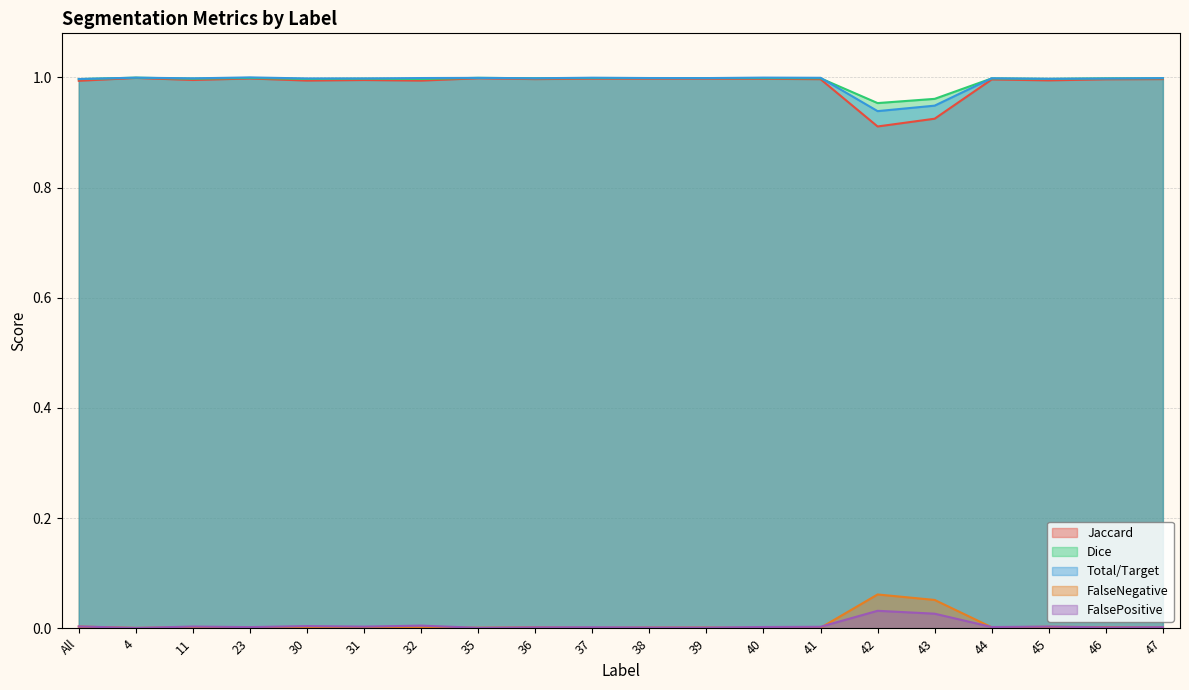

Reading left to right, transcribe all the data shown in this chart.

Jaccard: All=1.0	4=1.0	11=1.0	23=1.0	30=1.0	31=1.0	32=1.0	35=1.0	36=1.0	37=1.0	38=1.0	39=1.0	40=1.0	41=1.0	42=0.9	43=0.9	44=1.0	45=1.0	46=1.0	47=1.0
Dice: All=1.0	4=1.0	11=1.0	23=1.0	30=1.0	31=1.0	32=1.0	35=1.0	36=1.0	37=1.0	38=1.0	39=1.0	40=1.0	41=1.0	42=1.0	43=1.0	44=1.0	45=1.0	46=1.0	47=1.0
Total/Target: All=1.0	4=1.0	11=1.0	23=1.0	30=1.0	31=1.0	32=1.0	35=1.0	36=1.0	37=1.0	38=1.0	39=1.0	40=1.0	41=1.0	42=0.9	43=0.9	44=1.0	45=1.0	46=1.0	47=1.0
FalseNegative: All=0.0	4=0.0	11=0.0	23=0.0	30=0.0	31=0.0	32=0.0	35=0.0	36=0.0	37=0.0	38=0.0	39=0.0	40=0.0	41=0.0	42=0.1	43=0.1	44=0.0	45=0.0	46=0.0	47=0.0
FalsePositive: All=0.0	4=0.0	11=0.0	23=0.0	30=0.0	31=0.0	32=0.0	35=0.0	36=0.0	37=0.0	38=0.0	39=0.0	40=0.0	41=0.0	42=0.0	43=0.0	44=0.0	45=0.0	46=0.0	47=0.0